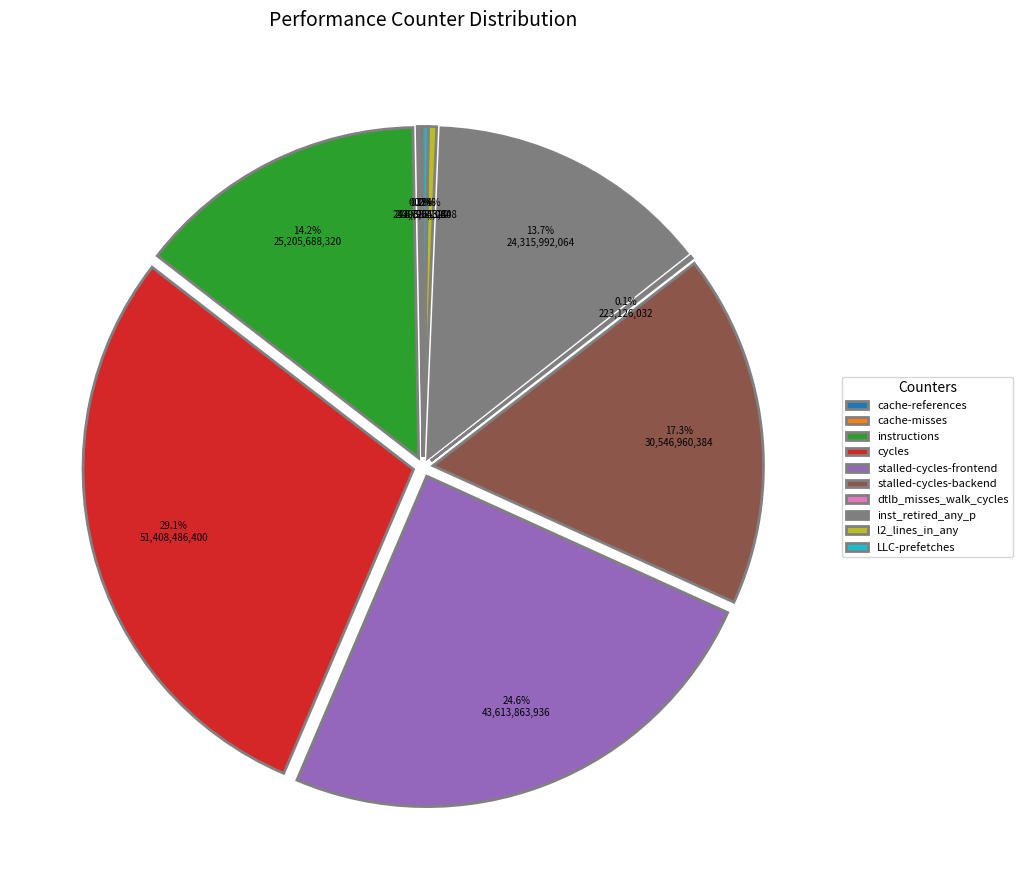

Is the sum of cycles and LLC-prefetches greater than half?

No